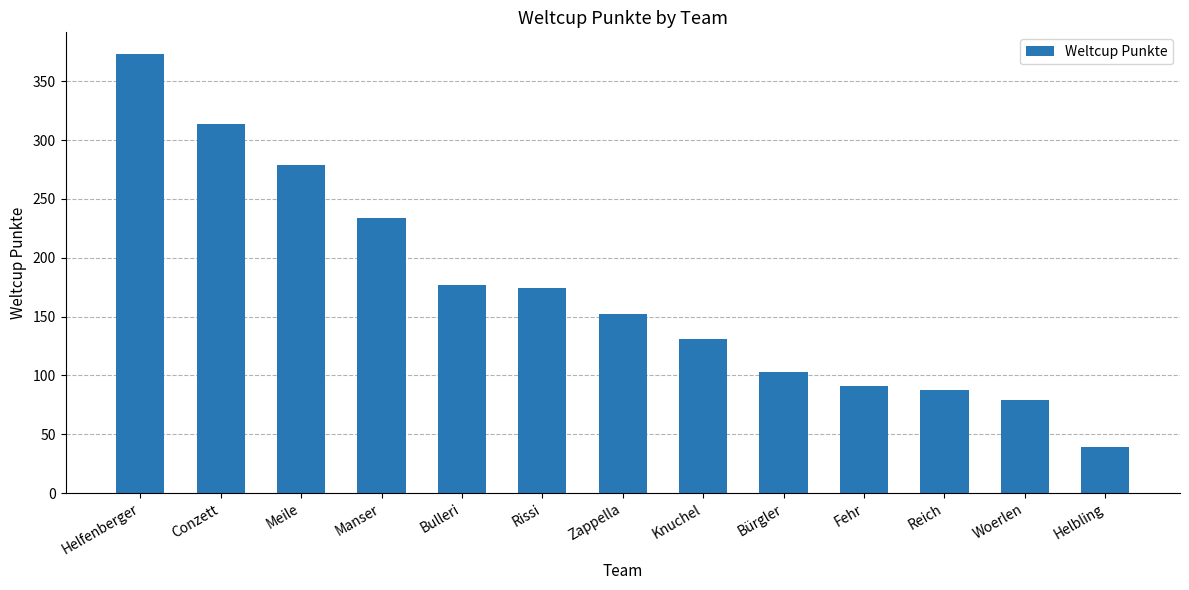

Are the bars grouped side by side (vs. stacked)?

No